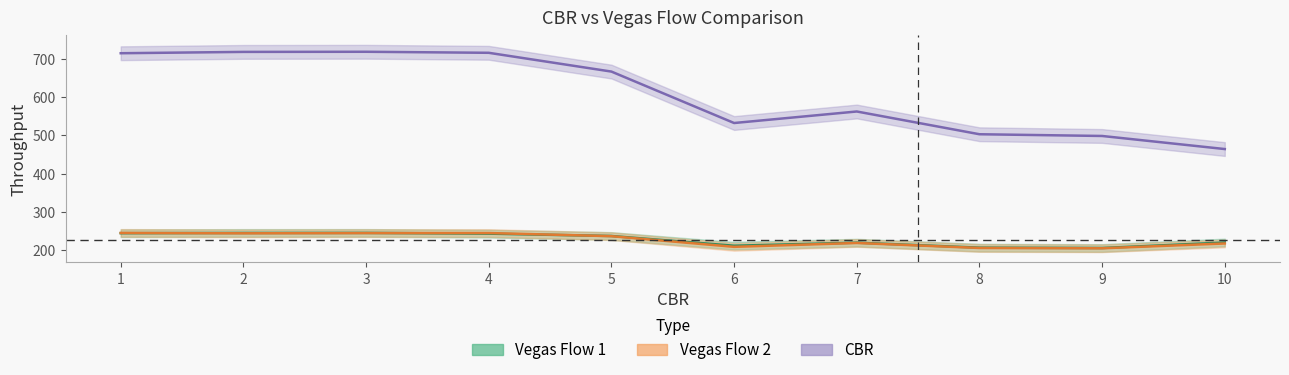

List the labels in order of Vegas Flow 1 value, smallest first.

9, 8, 6, 7, 10, 5, 4, 1, 2, 3